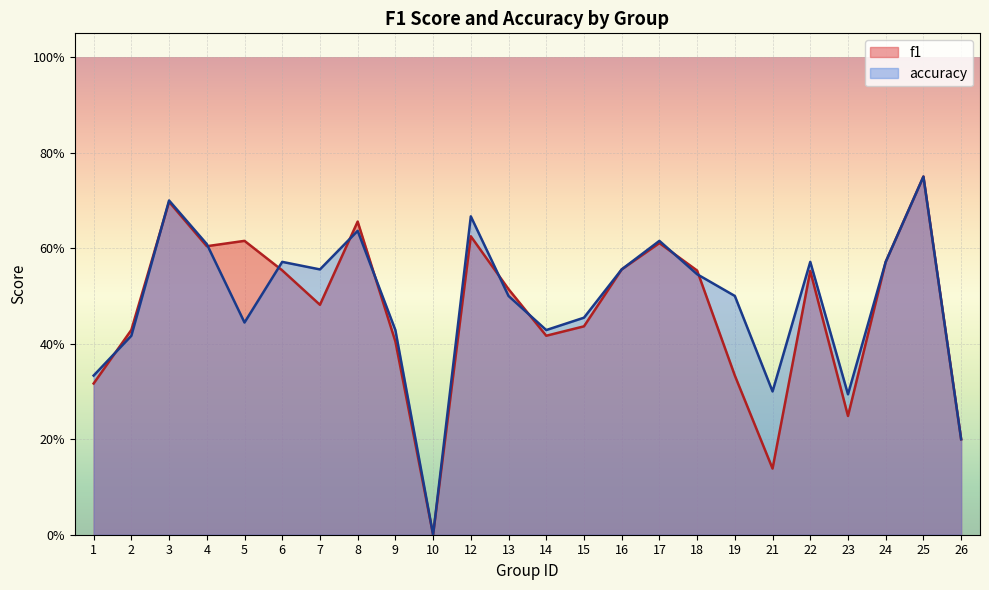

Where do f1 and accuracy first cross each other?

1 and 2